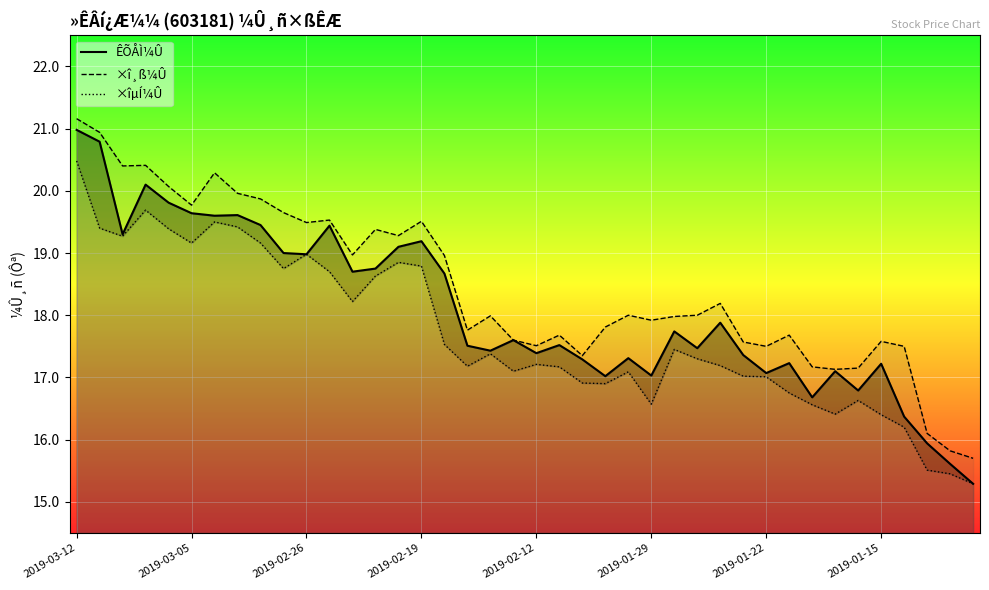

Count the number of data series in this chart.

3